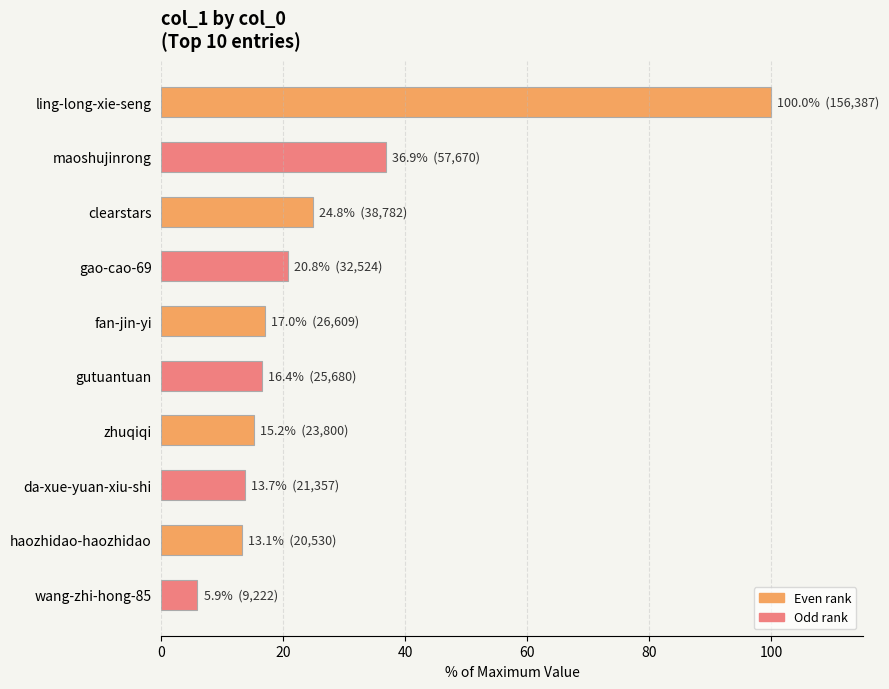

What is the smallest value displayed?

5.9